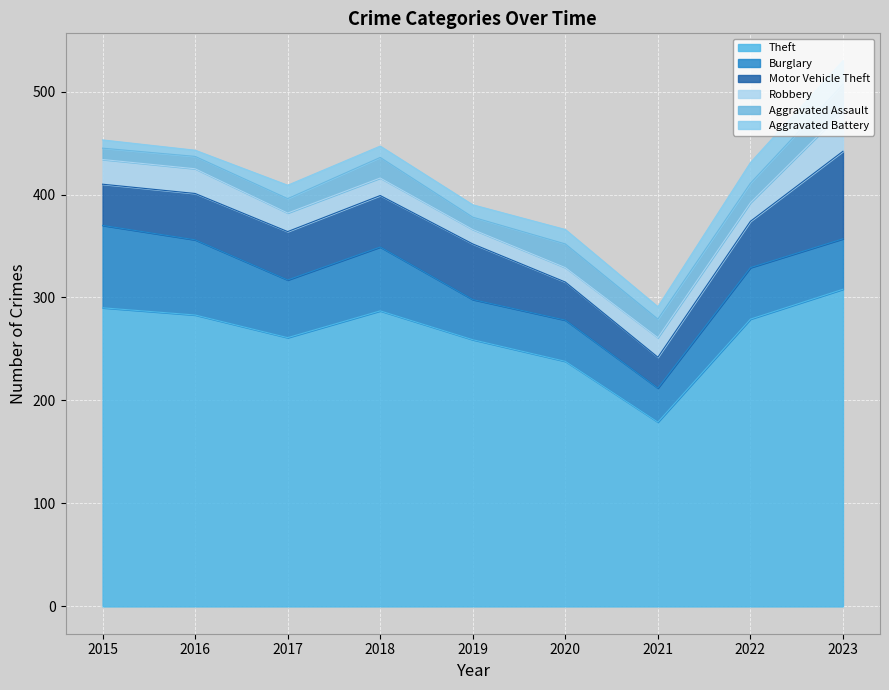

The value of Burglary at 2020 is 40. True or false?

True